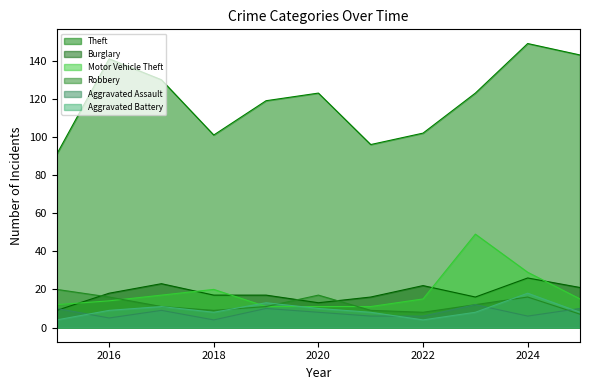

Between which two adjacent categories do Aggravated Battery and Robbery first intersect?

2018 and 2019